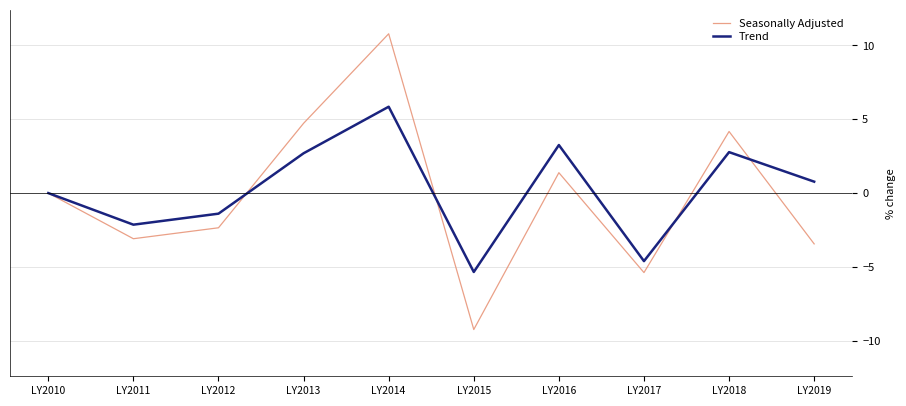

Rank the series by their maximum value, from highest to lowest.

Seasonally Adjusted, Trend